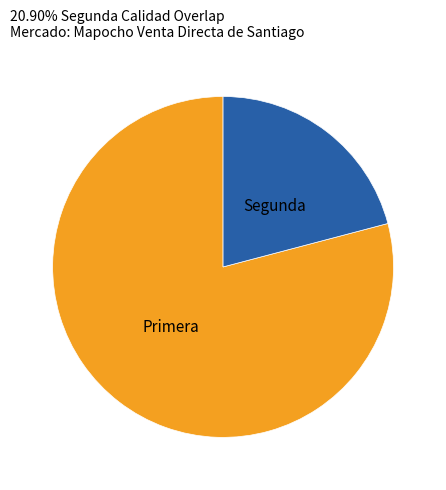

Is there a majority slice in this chart?

Yes